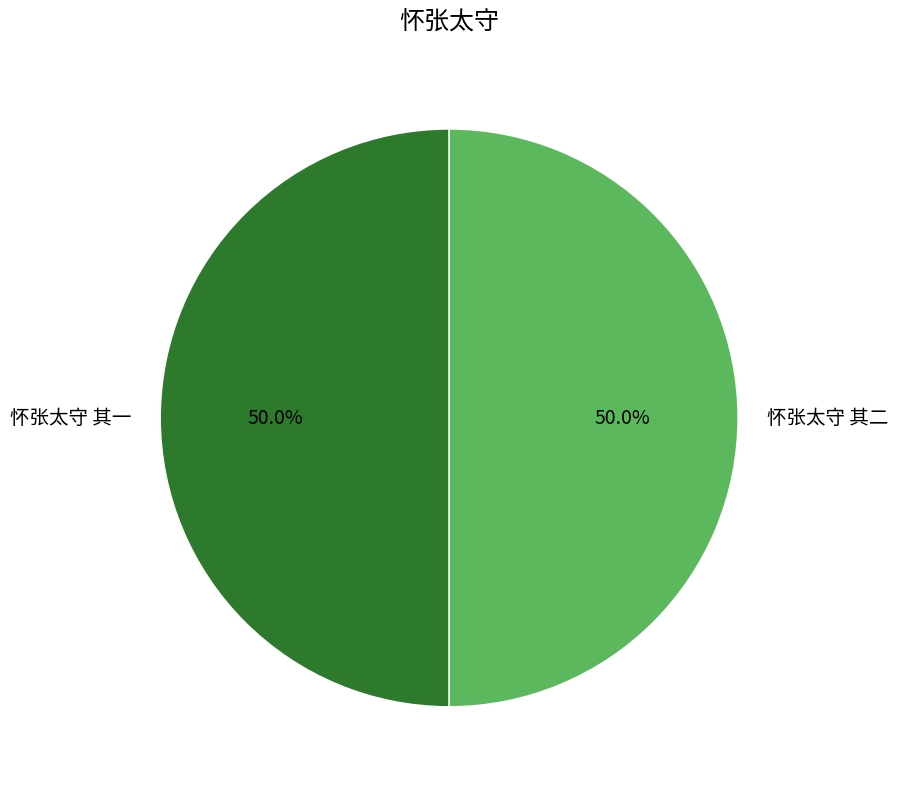

Combined, do 怀张太守 其二 and 怀张太守 其一 account for over 50%?

Yes